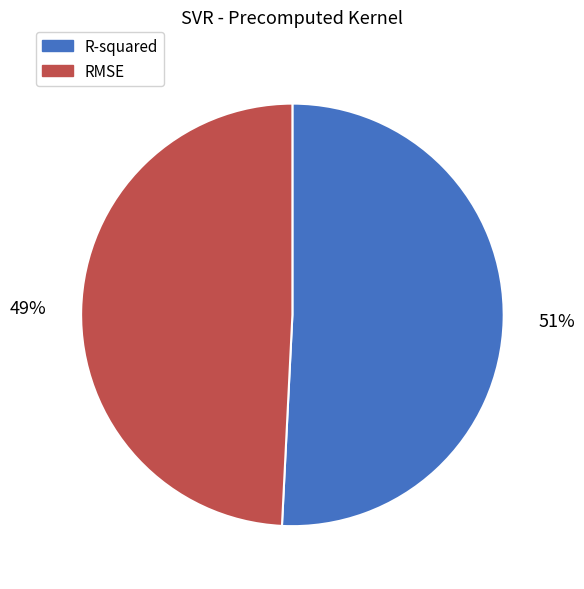

To the nearest percent, what percentage of the pie is RMSE?

49%